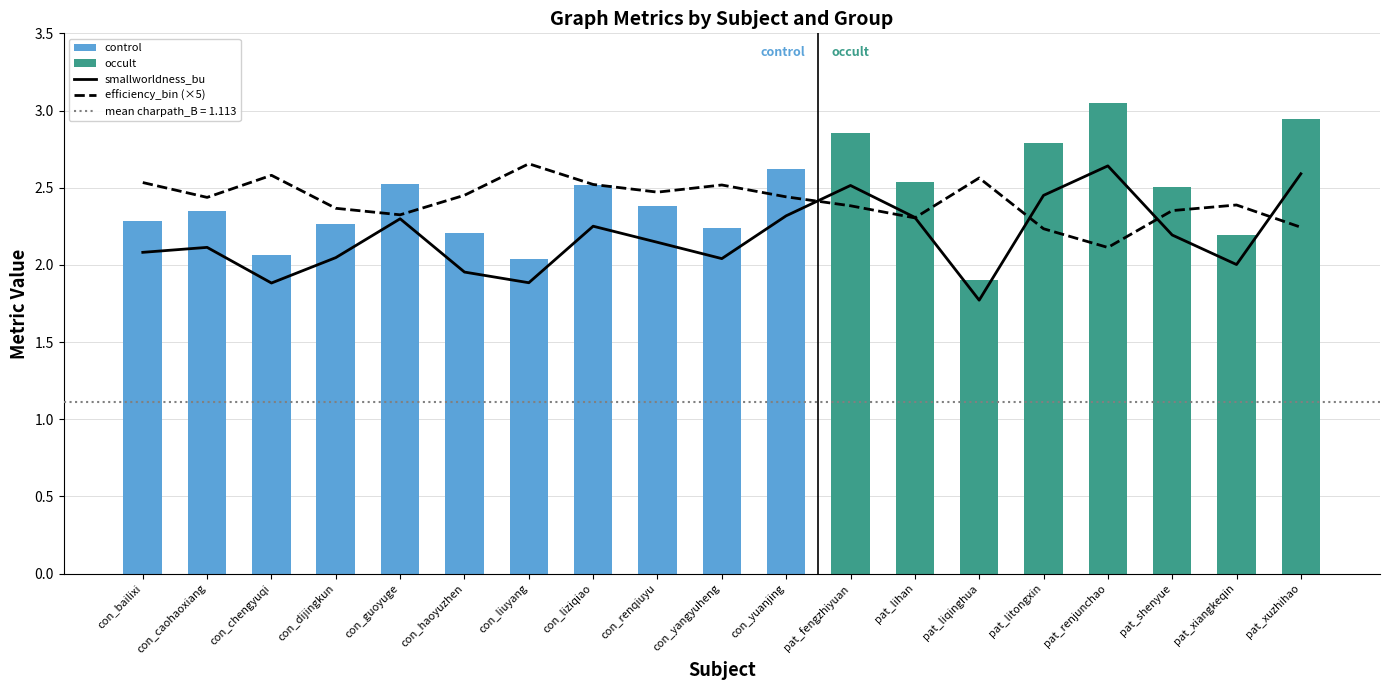

Is it true that efficiency_bin (×5) equals 2.4 at pat_xiangkeqin?

True